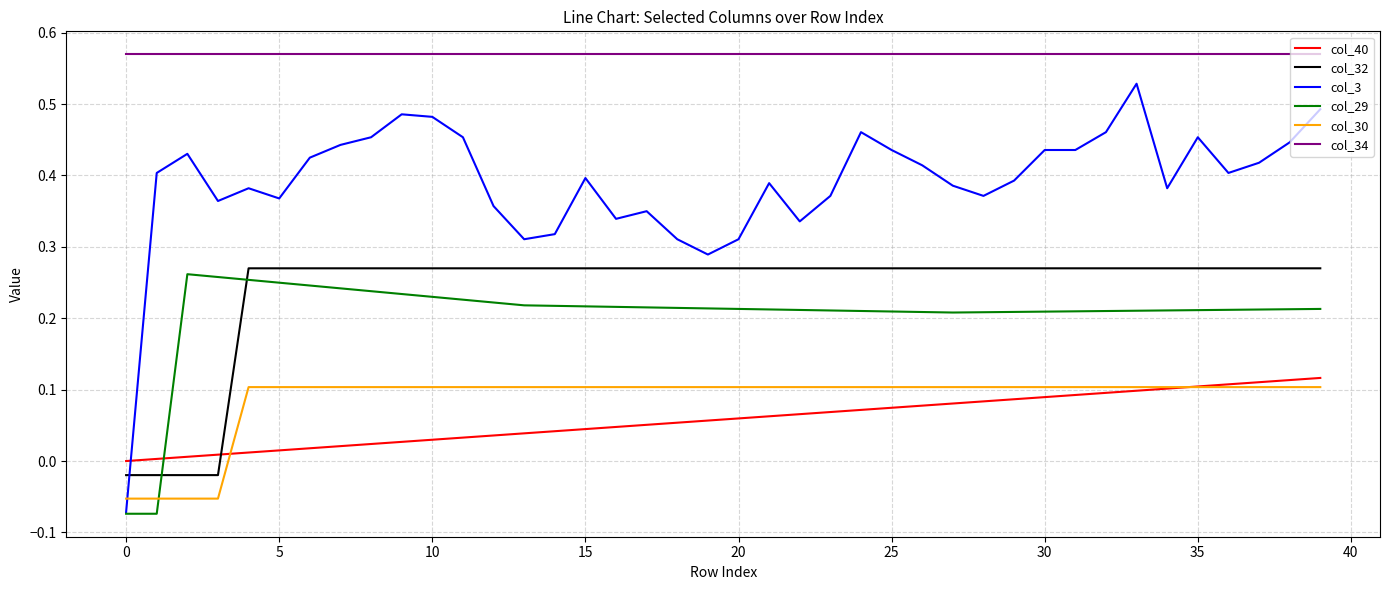

How many times do col_32 and col_3 cross each other?

1